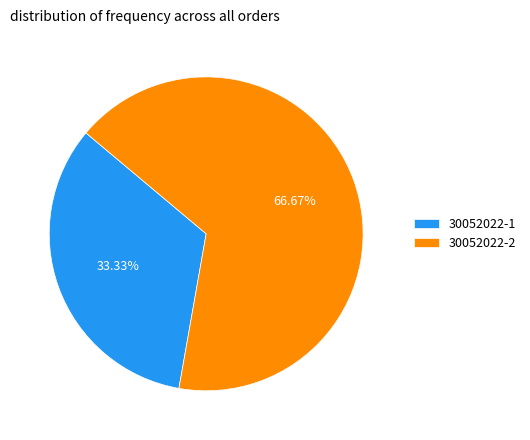

To the nearest percent, what is the combined percentage of 30052022-2 and 30052022-1?

100%